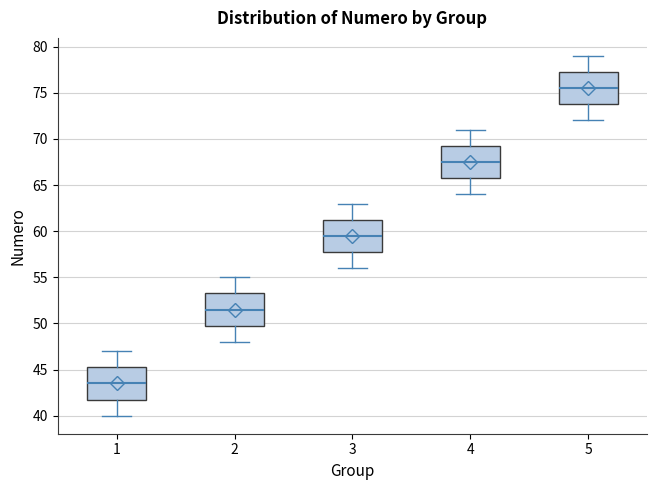

Reading left to right, transcribe this box plot: for each box, give where its median line is, the range the box spans, and where its two whiskers end, as read against the y-axis. The values are not printed on the chart, so give them approximately, as read against the axis.

1: median 43.5, box 42.0 to 45.5, whiskers 40.0 to 47.0
2: median 51.5, box 50.0 to 53.5, whiskers 48.0 to 55.0
3: median 59.5, box 58.0 to 61.5, whiskers 56.0 to 63.0
4: median 67.5, box 66.0 to 69.5, whiskers 64.0 to 71.0
5: median 75.5, box 74.0 to 77.5, whiskers 72.0 to 79.0